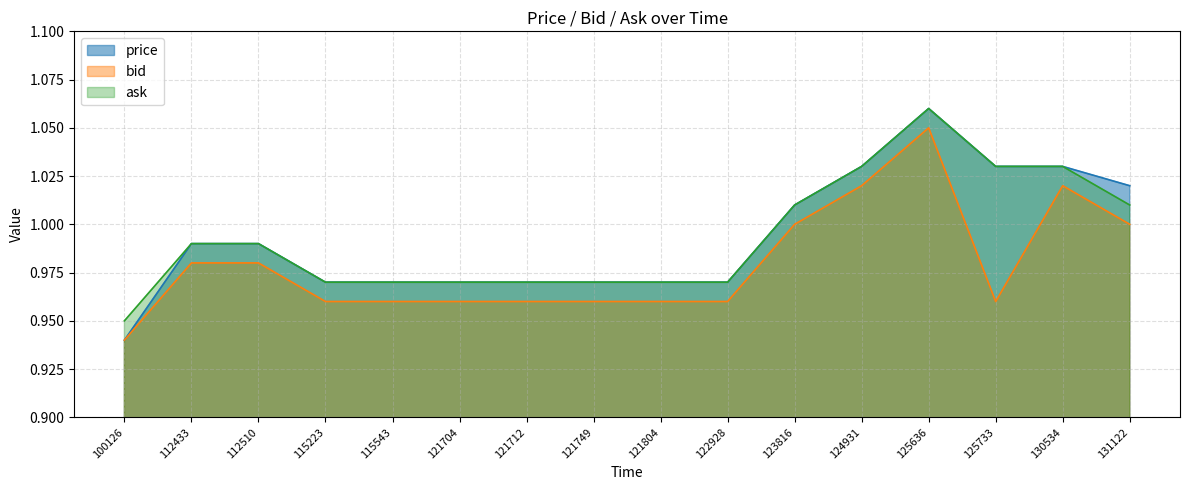

At how many categories does at least one series exceed 0?

16